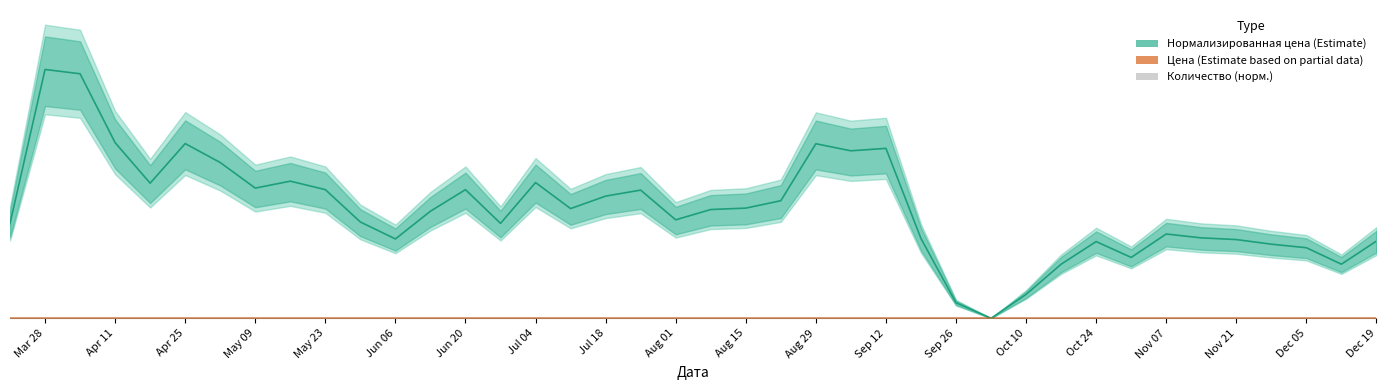

Reading left to right, transcribe all the data shown in this chart.

Нормализированная цена: 1.9	5.0	4.9	3.5	2.7	3.5	3.1	2.6	2.7	2.6	1.9	1.6	2.1	2.6	1.9	2.7	2.2	2.4	2.6	2.0	2.2	2.2	2.3	3.5	3.3	3.4	1.6	0.3	0.0	0.5	1.1	1.5	1.2	1.7	1.6	1.6	1.5	1.4	1.1	1.5
Цена: 0.0	0.0	0.0	0.0	0.0	0.0	0.0	0.0	0.0	0.0	0.0	0.0	0.0	0.0	0.0	0.0	0.0	0.0	0.0	0.0	0.0	0.0	0.0	0.0	0.0	0.0	0.0	0.0	0.0	0.0	0.0	0.0	0.0	0.0	0.0	0.0	0.0	0.0	0.0	0.0
Количество (норм.): 0.0	0.0	0.0	0.0	0.0	0.0	0.0	0.0	0.0	0.0	0.0	0.0	0.0	0.0	0.0	0.0	0.0	0.0	0.0	0.0	0.0	0.0	0.0	0.0	0.0	0.0	0.0	0.0	0.0	0.0	0.0	0.0	0.0	0.0	0.0	0.0	0.0	0.0	0.0	0.0